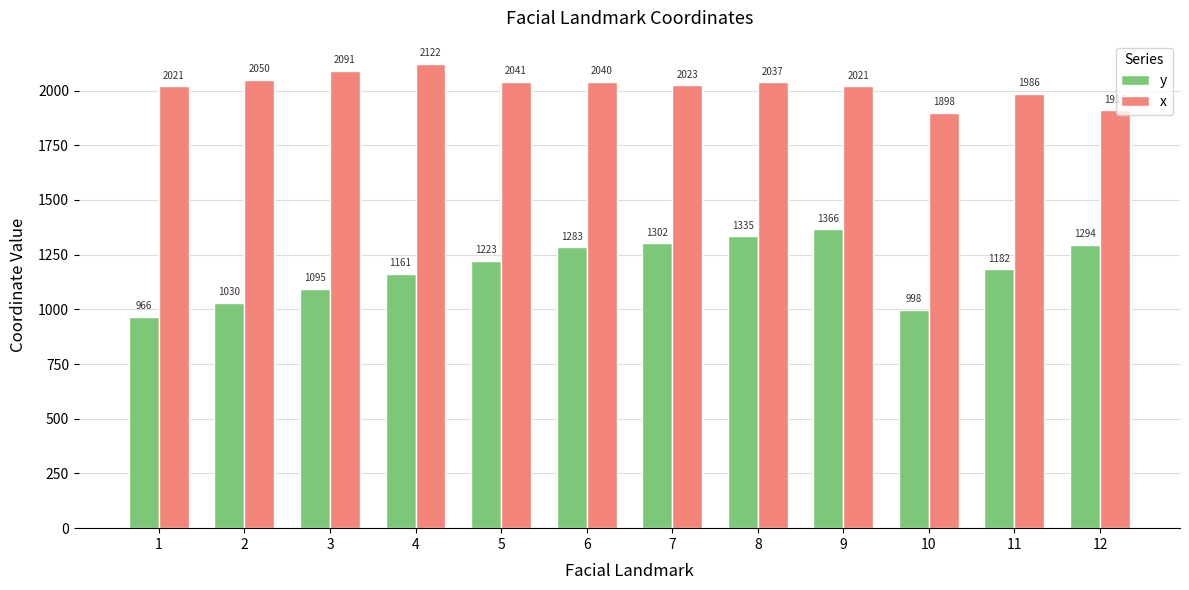

What is the total value across all series at 1?

2986.5